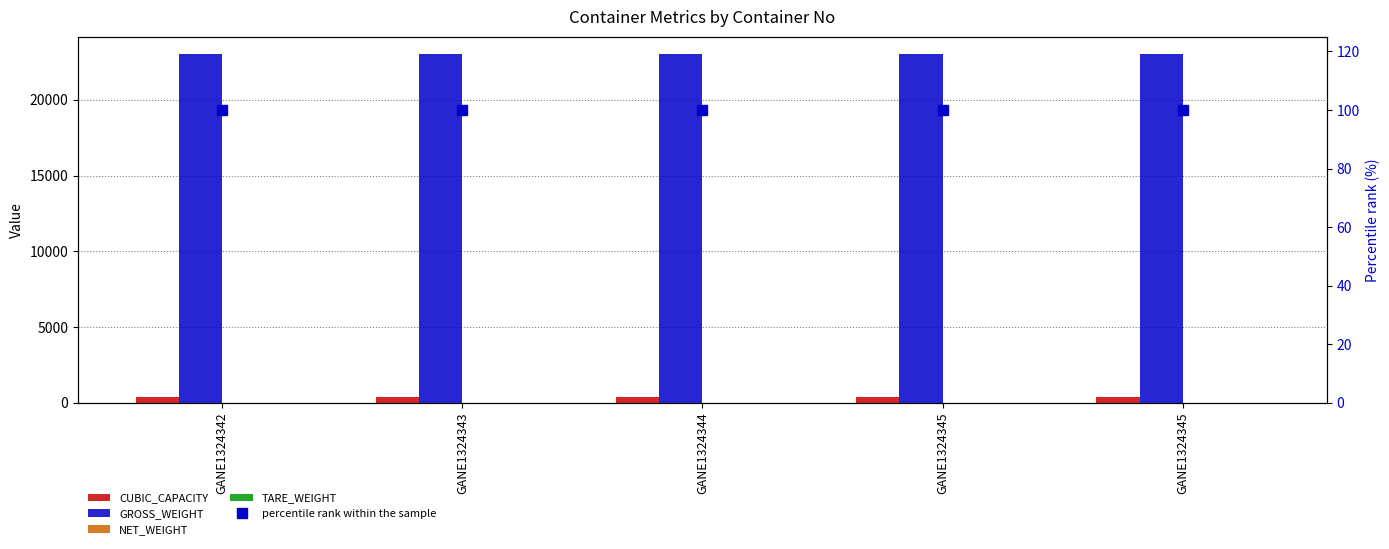

Reading left to right, what are all the values shown in this chart?

CUBIC_CAPACITY: 400	400	400	400	400
GROSS_WEIGHT: 23000	23000	23000	23000	23000
NET_WEIGHT: 0	0	0	0	0
TARE_WEIGHT: 0	0	0	0	0
percentile rank within the sample: 100	100	100	100	100